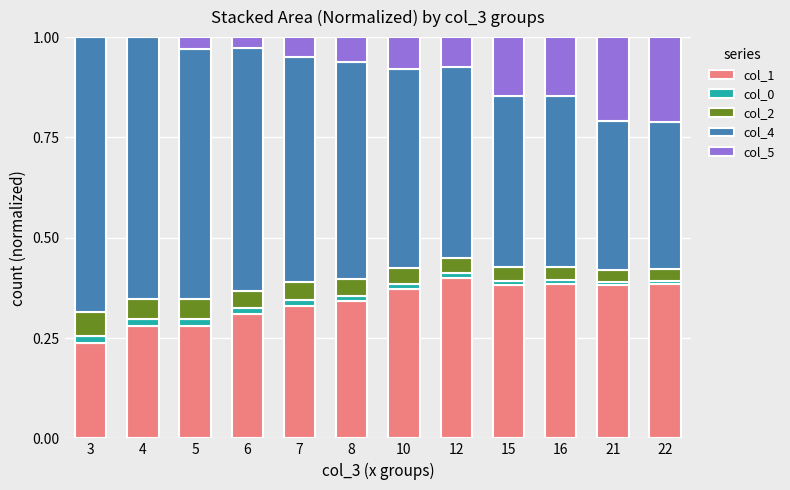

True or false: col_1 has a value of 0.7 at 16.

False